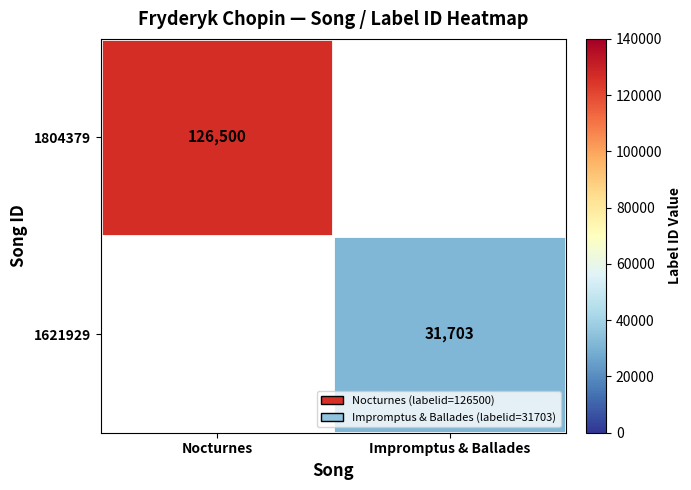

The 1804379 series shows 32450 at Nocturnes. True or false?

False